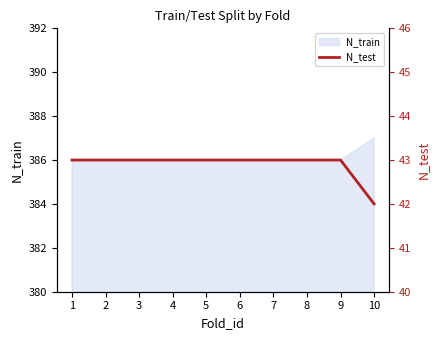

The value of N_train at 5 is 178. True or false?

False